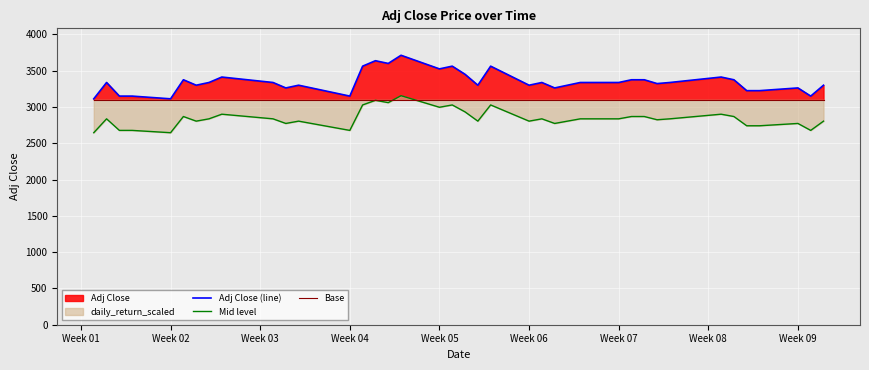

What is the maximum value for Mid level?

3155.6